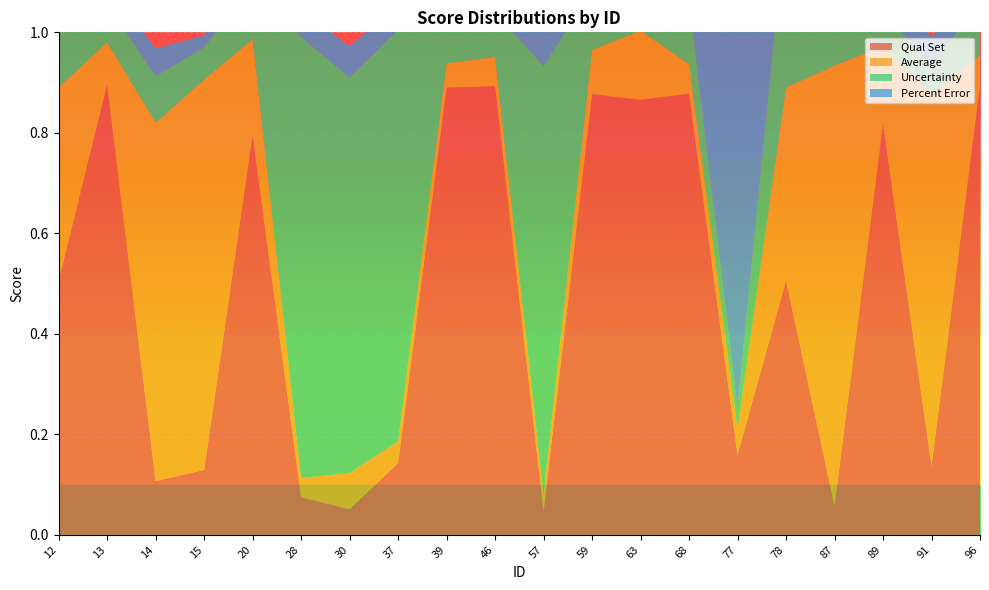

Reading left to right, transcribe all the data shown in this chart.

Qual Set: 0.5	0.9	0.1	0.1	0.8	0.1	0.1	0.1	0.9	0.9	0.0	0.9	0.9	0.9	0.2	0.5	0.1	0.8	0.1	0.9
Average: 0.4	0.1	0.7	0.8	0.2	0.0	0.1	0.0	0.0	0.1	0.0	0.1	0.1	0.1	0.1	0.4	0.9	0.2	0.7	0.1
Uncertainty: 0.3	0.1	0.1	0.1	0.1	0.9	0.8	0.8	0.6	0.1	0.9	0.1	0.0	0.1	0.0	0.3	0.1	0.1	0.1	0.1
Percent Error: 0.2	0.0	0.1	0.0	0.0	0.1	0.1	0.1	0.0	0.0	0.1	0.0	0.0	0.0	0.8	0.2	0.0	0.0	0.1	0.0